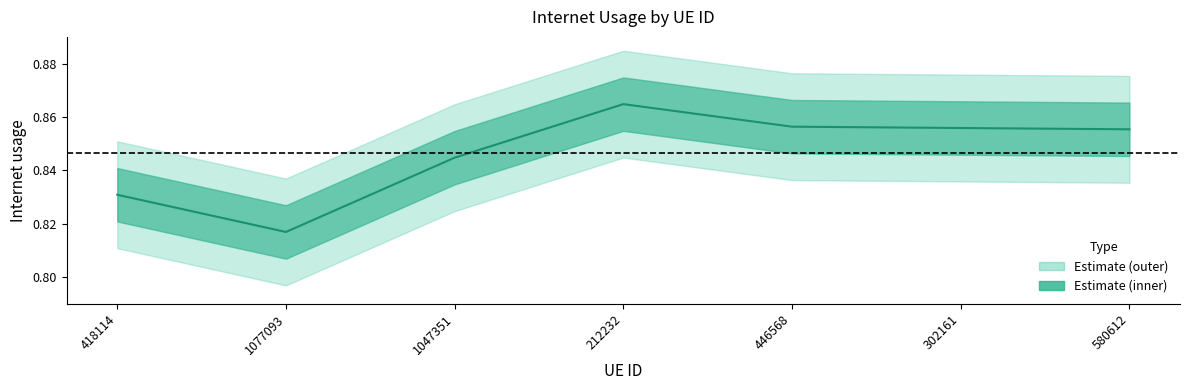

What position from the right is 418114?

7